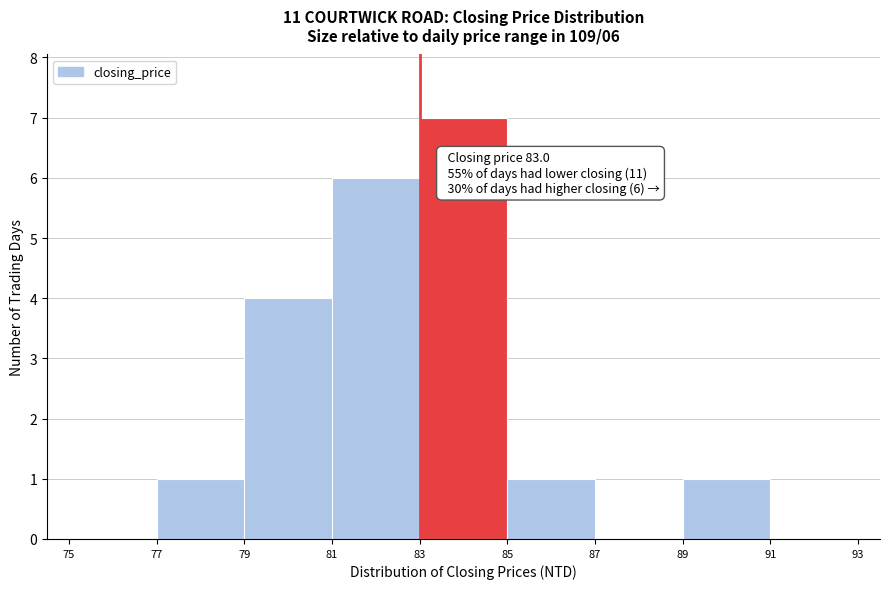

Which range on the x-axis has the tallest bar?

83 to 85